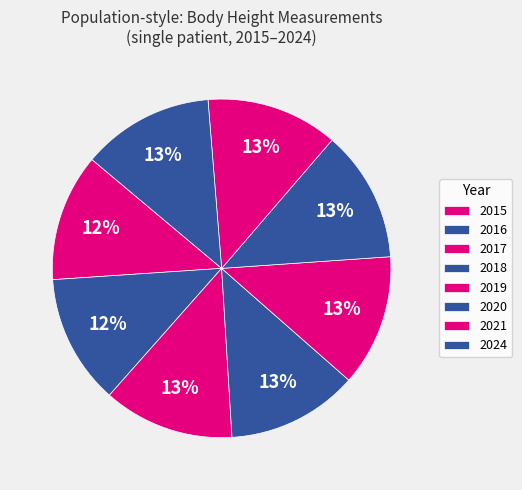

Which category has the biggest portion of the pie?

2024